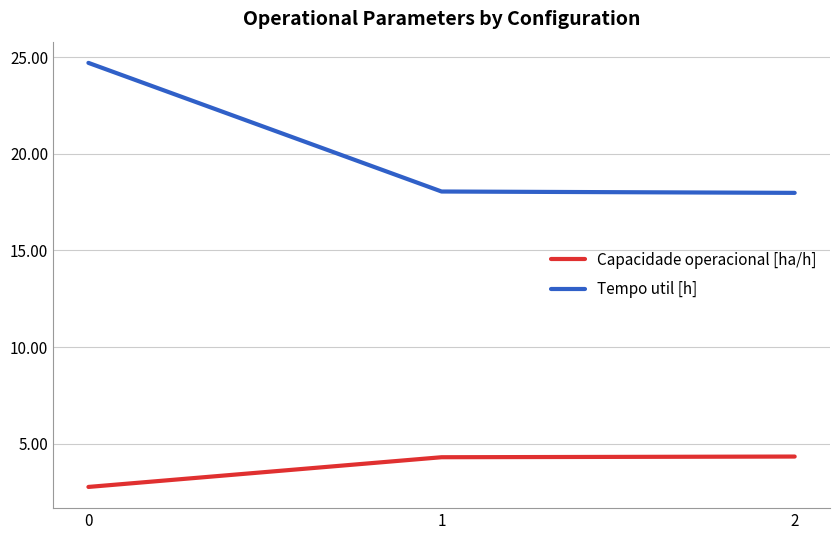

What is the sum of all Capacidade operacional [ha/h] values?

11.4